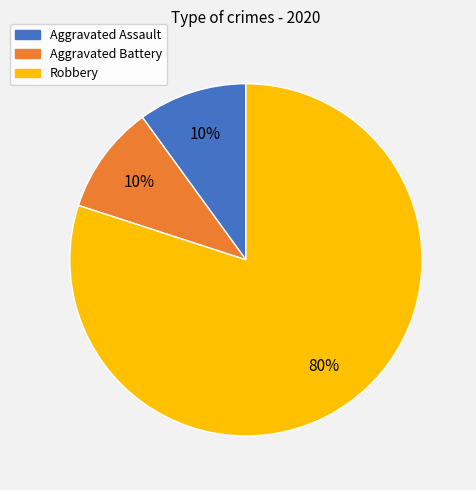

Do Robbery and Aggravated Assault together represent more than half of the pie?

Yes